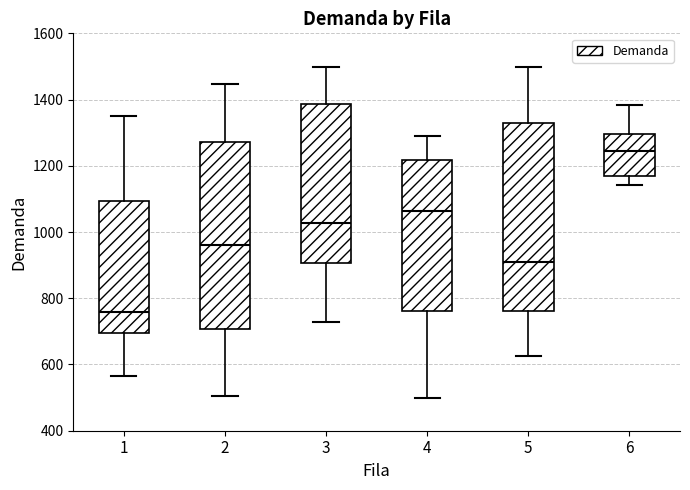

Reading left to right, read every box against the y-axis: the position of its median line, the range the box covers, and the ends of its whiskers. The values are not printed on the chart, so give them approximately, as read against the axis.

1: median 760, box 700 to 1100, whiskers 560 to 1340
2: median 960, box 700 to 1280, whiskers 500 to 1440
3: median 1020, box 900 to 1380, whiskers 720 to 1500
4: median 1060, box 760 to 1220, whiskers 500 to 1300
5: median 920, box 760 to 1320, whiskers 620 to 1500
6: median 1240, box 1160 to 1300, whiskers 1140 to 1380